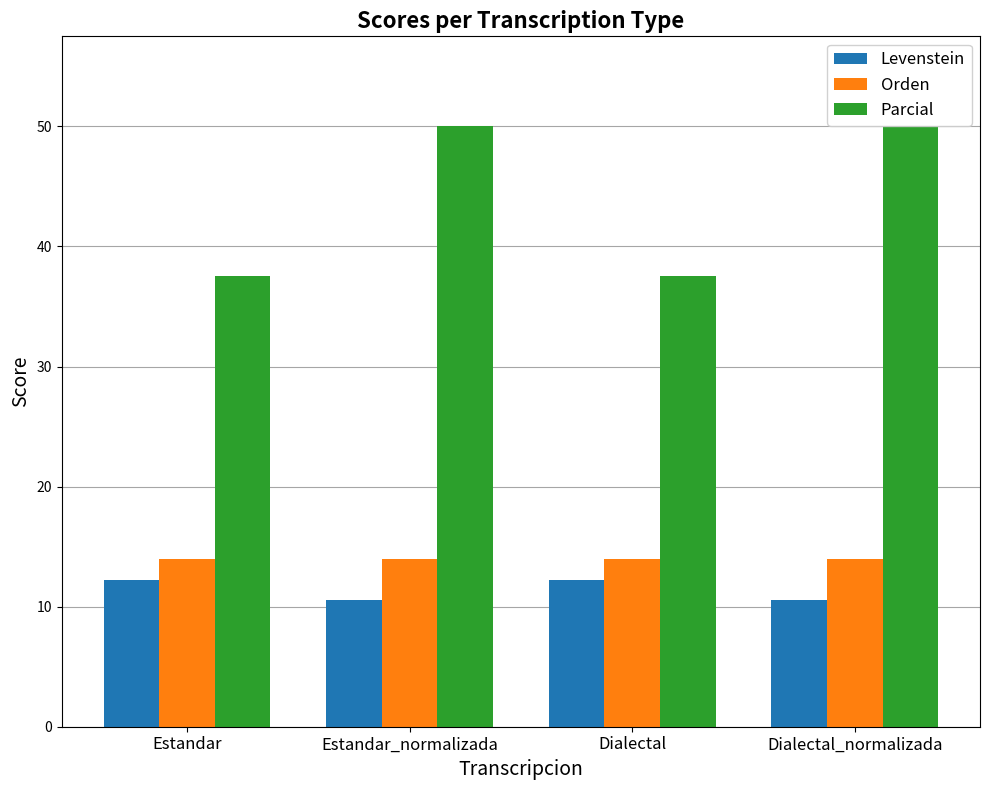

Does the chart contain stacked bars?

No